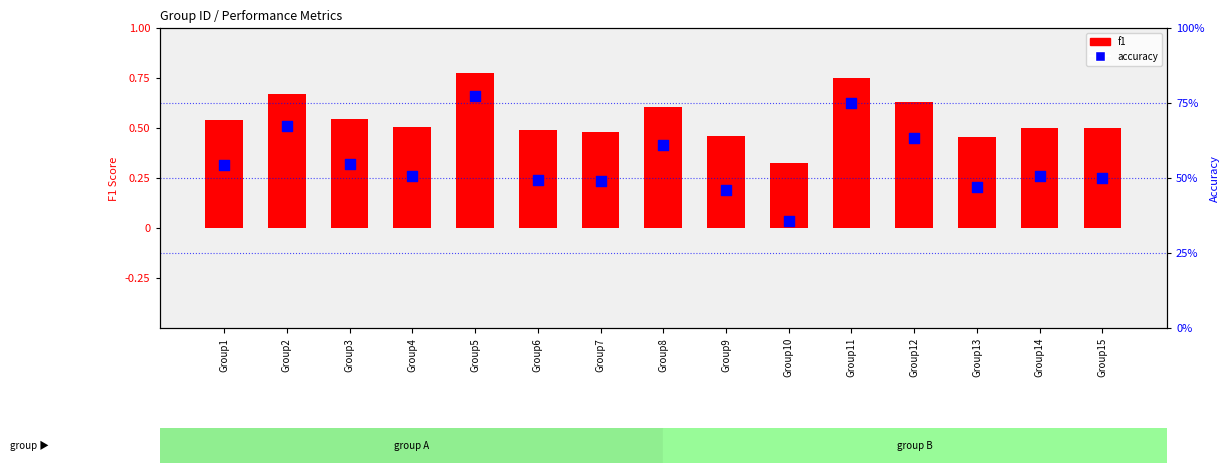

Which series has the largest total across all categories?

accuracy